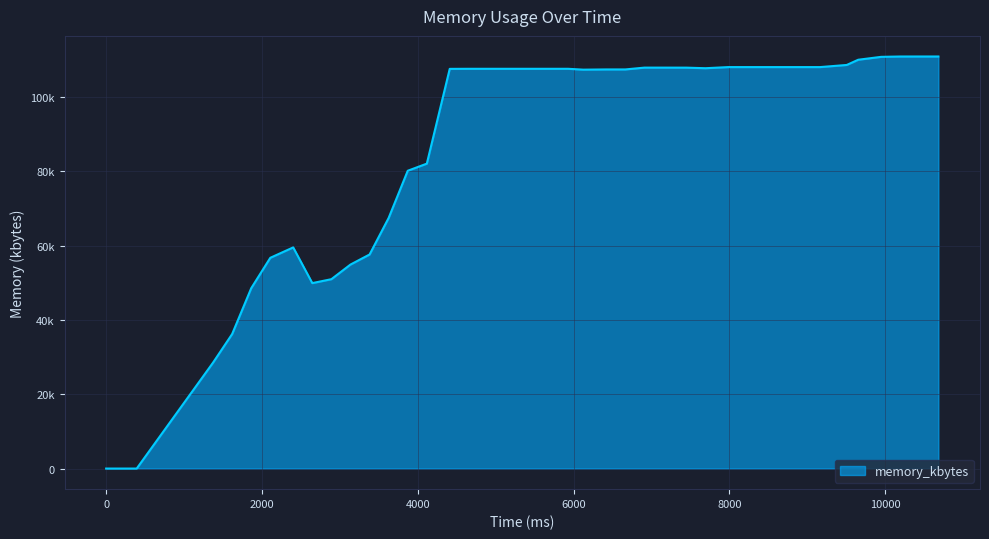

List the labels in order of value, largest first.

10437, 10682, 10192, 9947, 9653, 9506, 7987, 8183, 8428, 8722, 8918, 9163, 6909, 7154, 7448, 7693, 4655, 4998, 5194, 5439, 5782, 5929, 4410, 6419, 6664, 6125, 4116, 3871, 3626, 2401, 3381, 2107, 3136, 2891, 2646, 1862, 1617, 1372, 0, 392